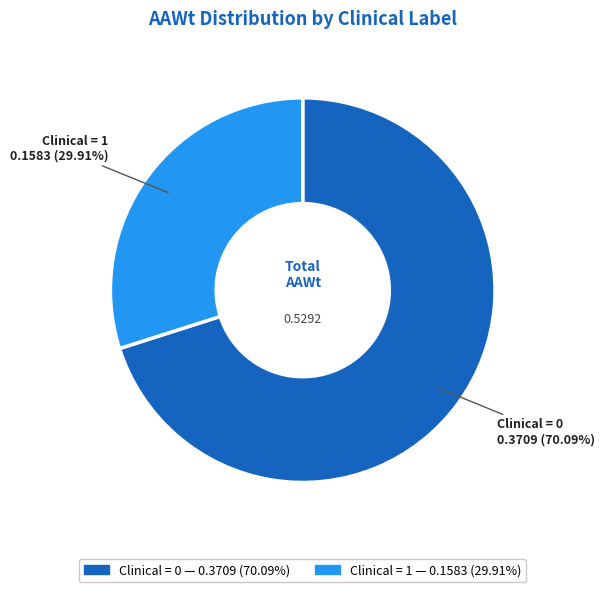

How many slices are in this pie chart?

2